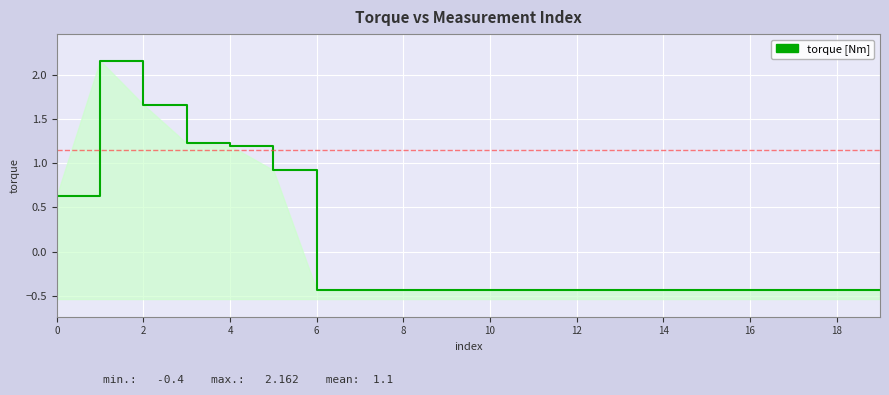

What is the sum of all values?

1.7